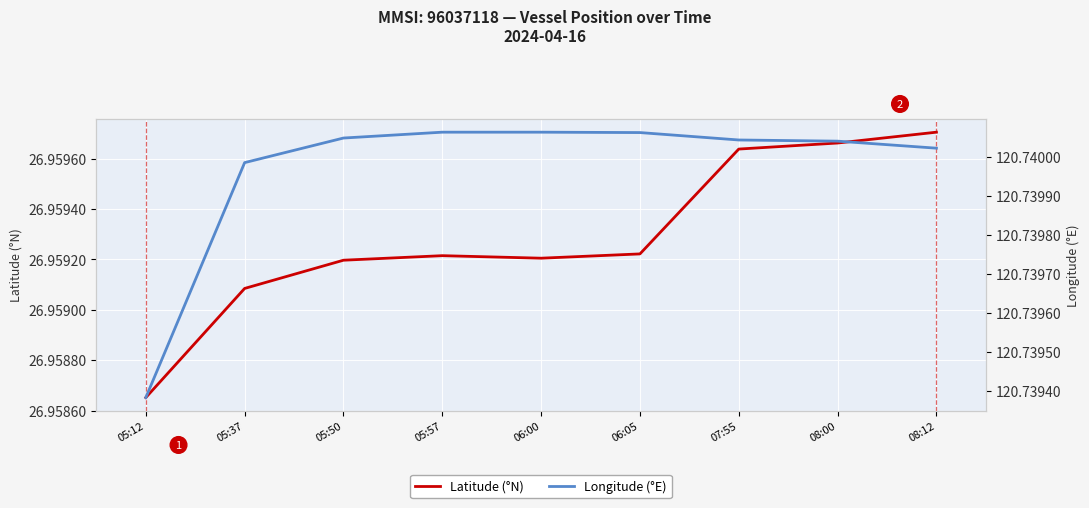

What is the total value across all series at 05:12?

147.7